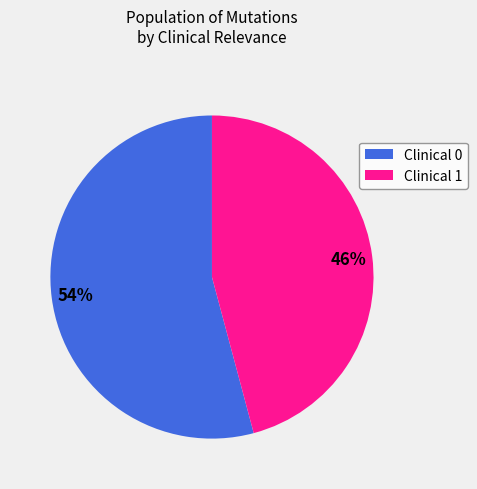

What percentage is the Clinical 0 slice, to the nearest percent?

54%